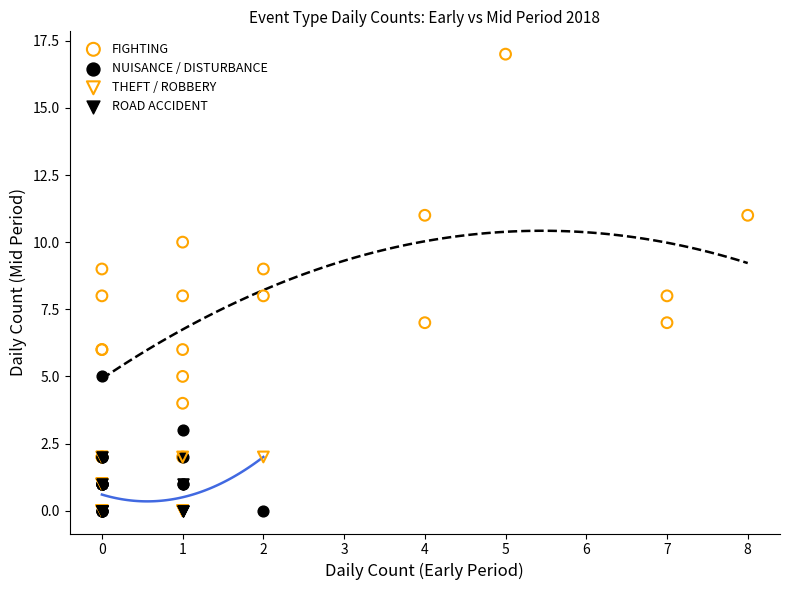

What are all the series names shown in the legend?

FIGHTING, NUISANCE / DISTURBANCE, THEFT / ROBBERY, ROAD ACCIDENT